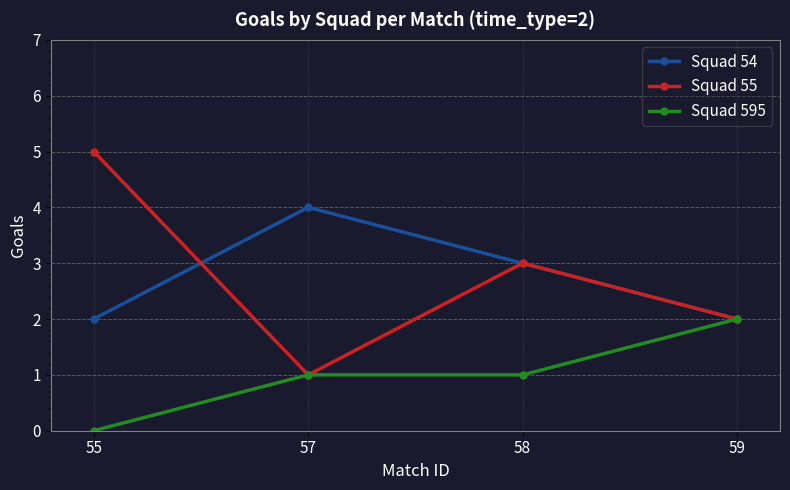

Count the Squad 595 values in the range 1 to 2.

3